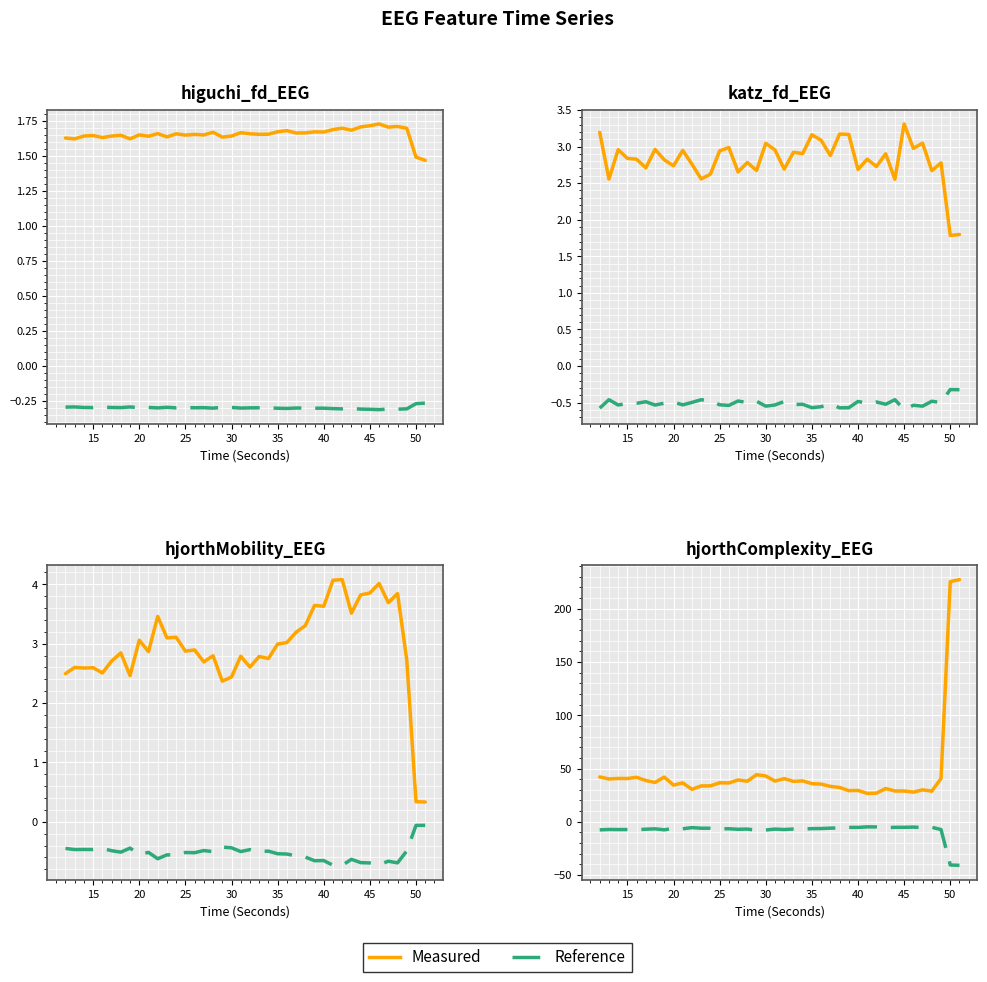

At which category is the sum across all series the highest?

51